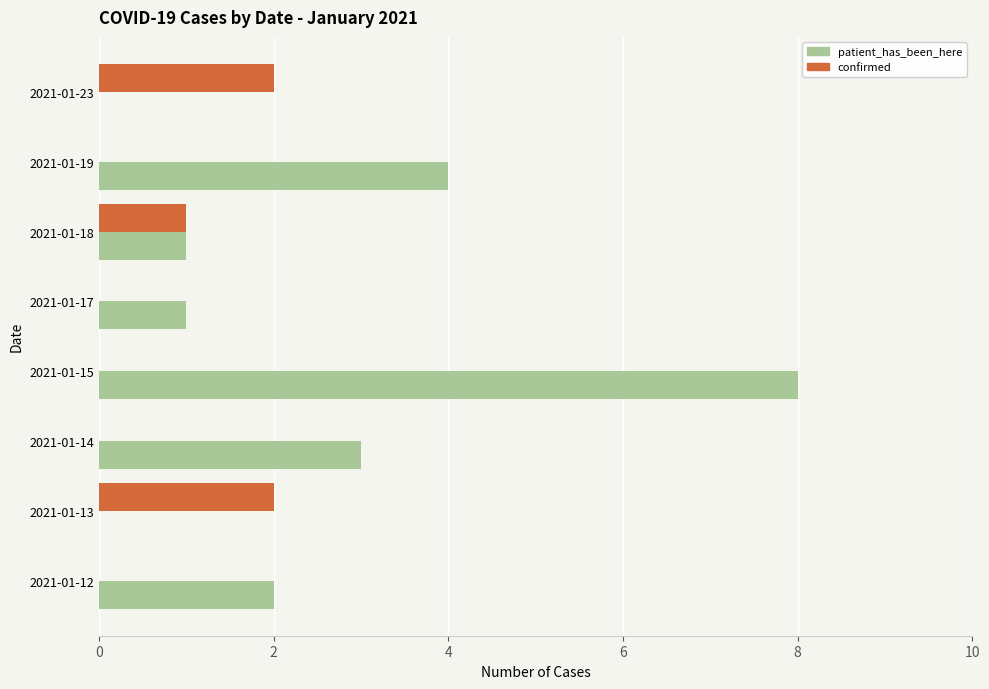

Where is confirmed nearest to the value 1?

2021-01-18